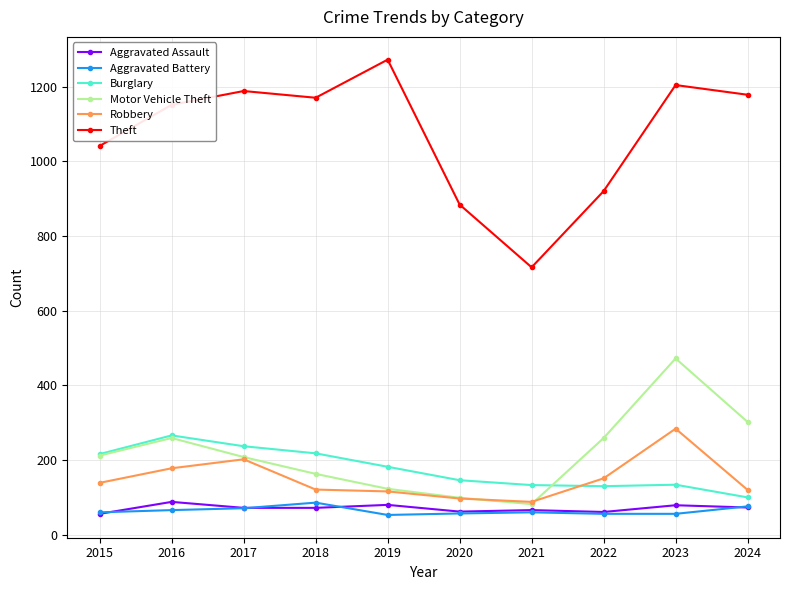

The Theft series shows 1204 at 2023. True or false?

True